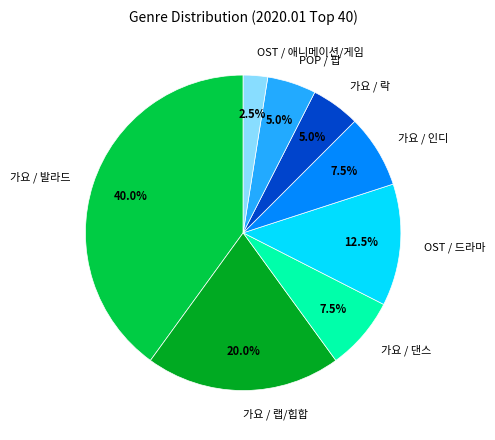

Is it true that 가요 / 발라드 is 32% of the pie?

False